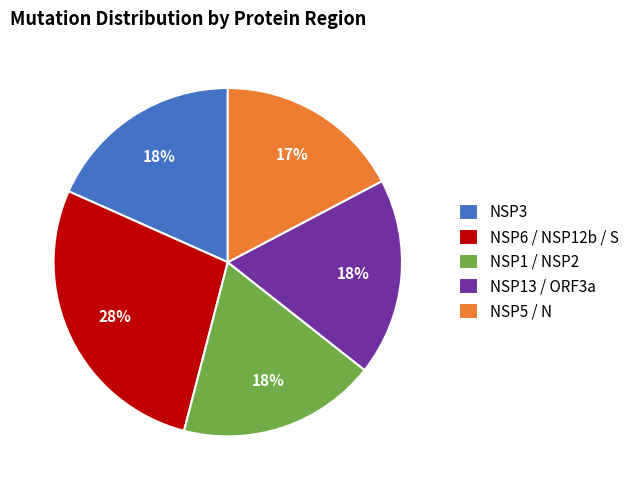

True or false: NSP3 accounts for 25% of the total.

False